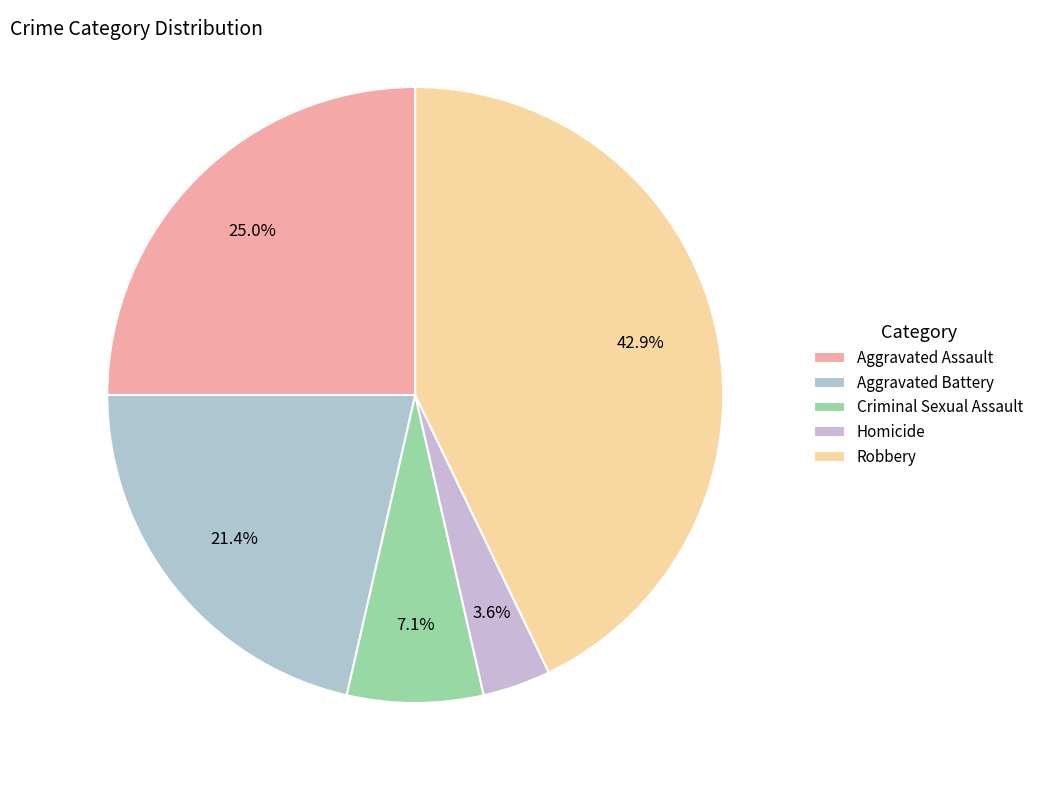

Count the number of slices in the pie.

5